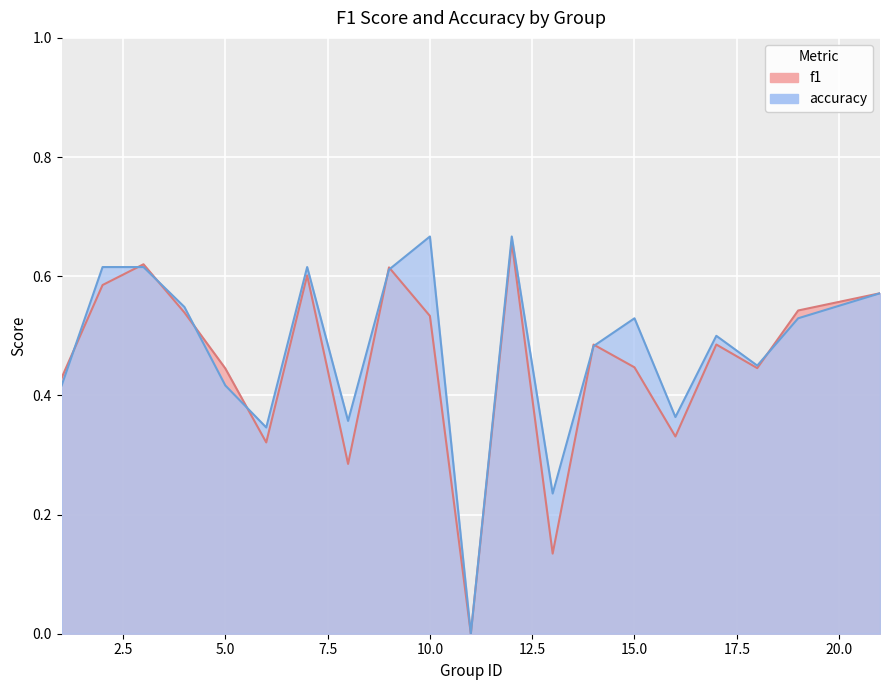

At which category does the chart reach its peak across all series?

10